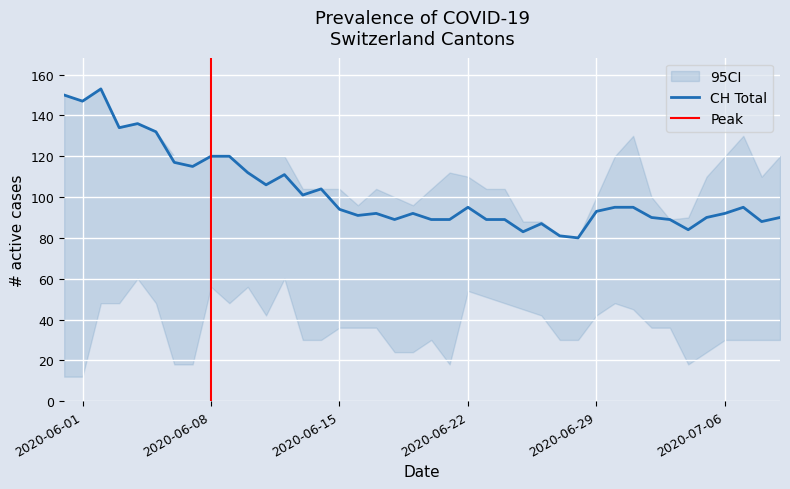

What is the lowest value of the CH Total series?

80